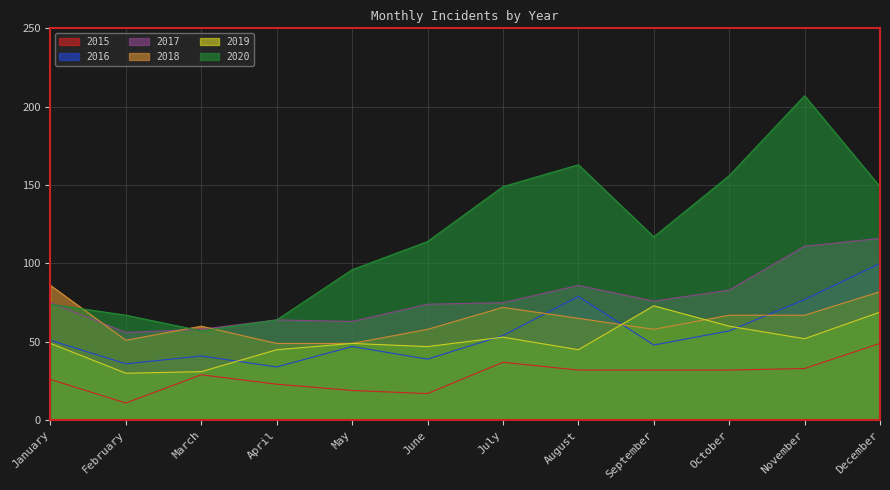

Where does the 2018 series first go above 65?

January